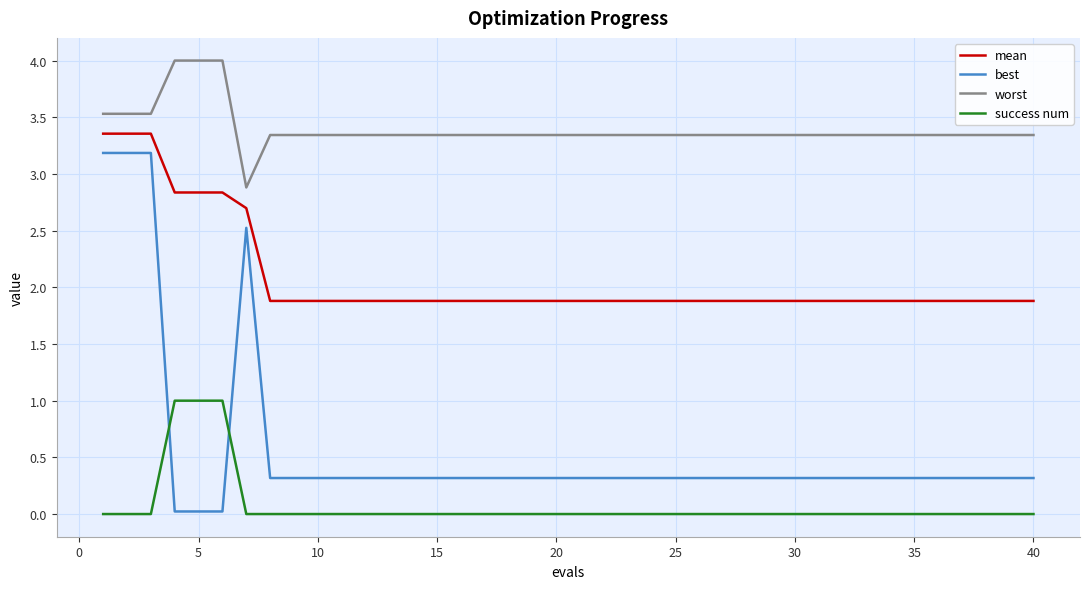

True or false: success num and mean intersect in this chart.

False